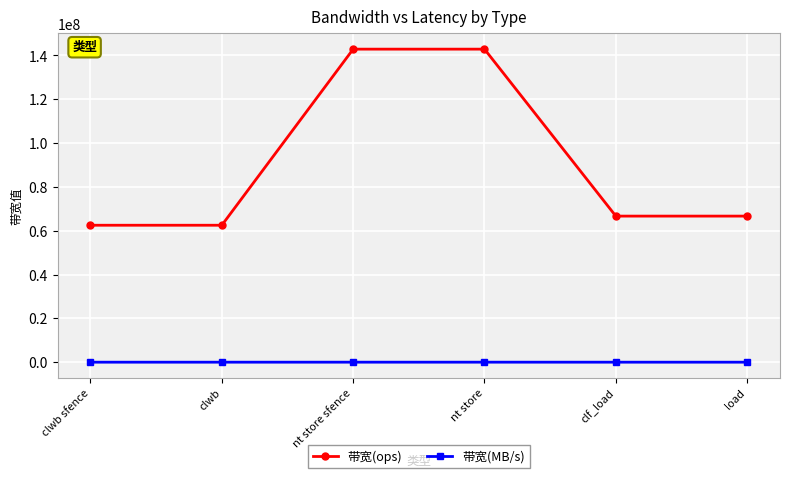

What is the label of the 6th point from the right?

clwb sfence